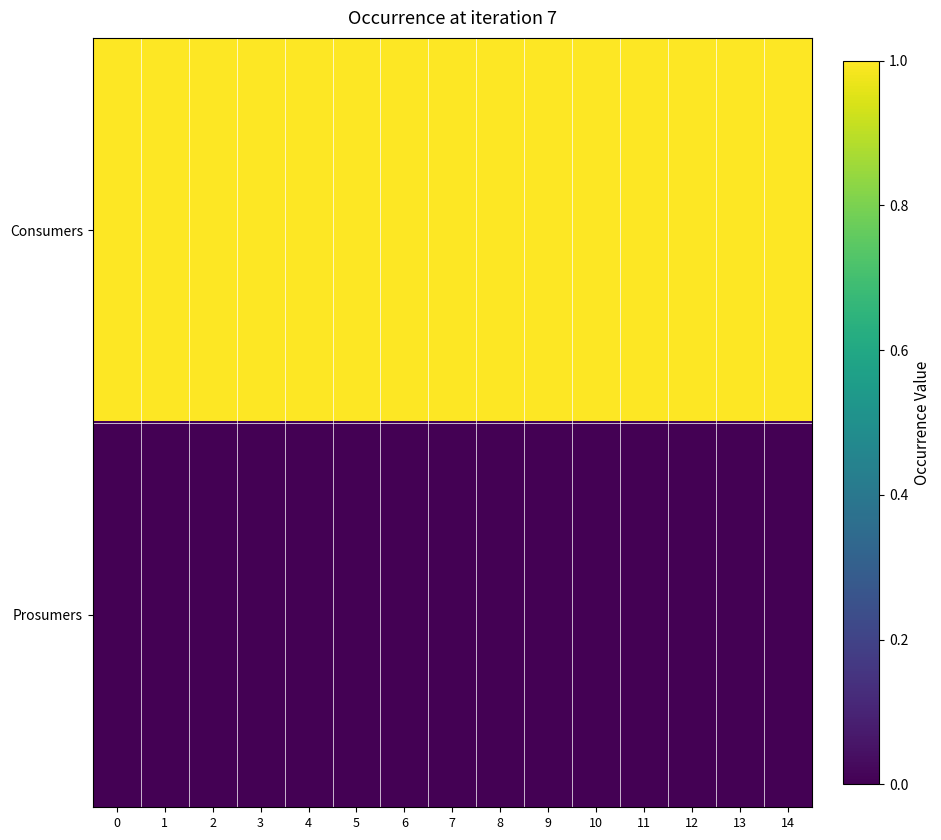

What is the spread (max minus min) of values at 7?

1